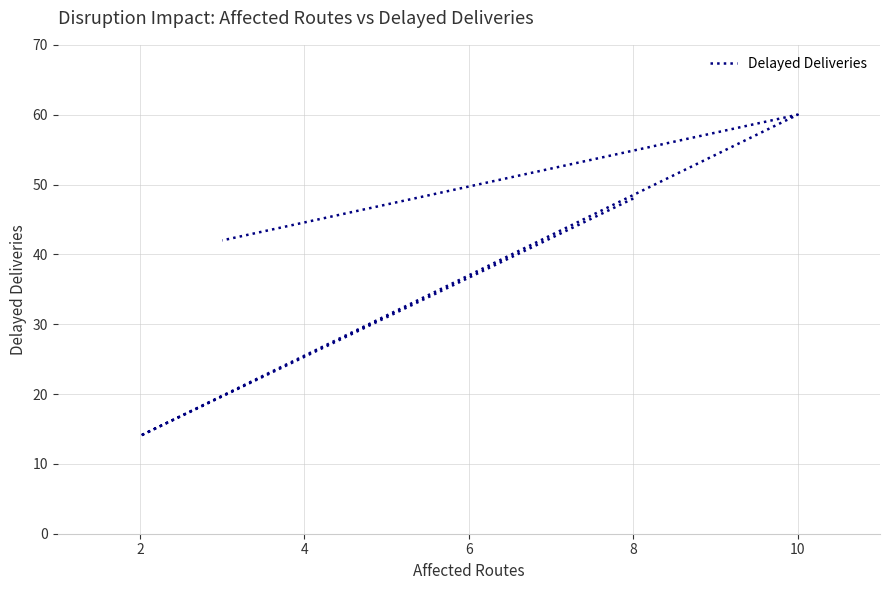

How many lines are shown in the chart?

1